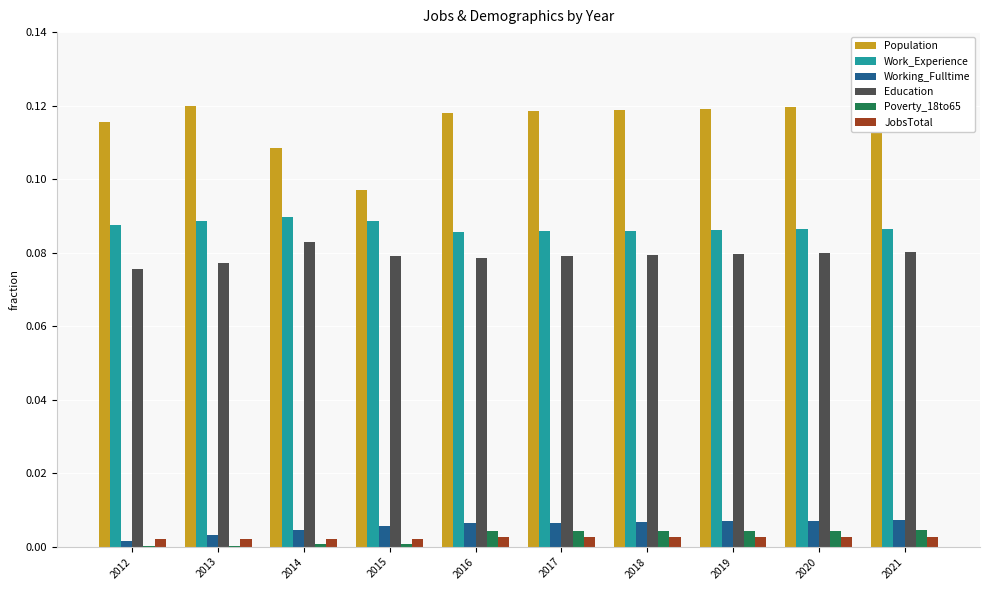

Are the bars grouped side by side (vs. stacked)?

Yes